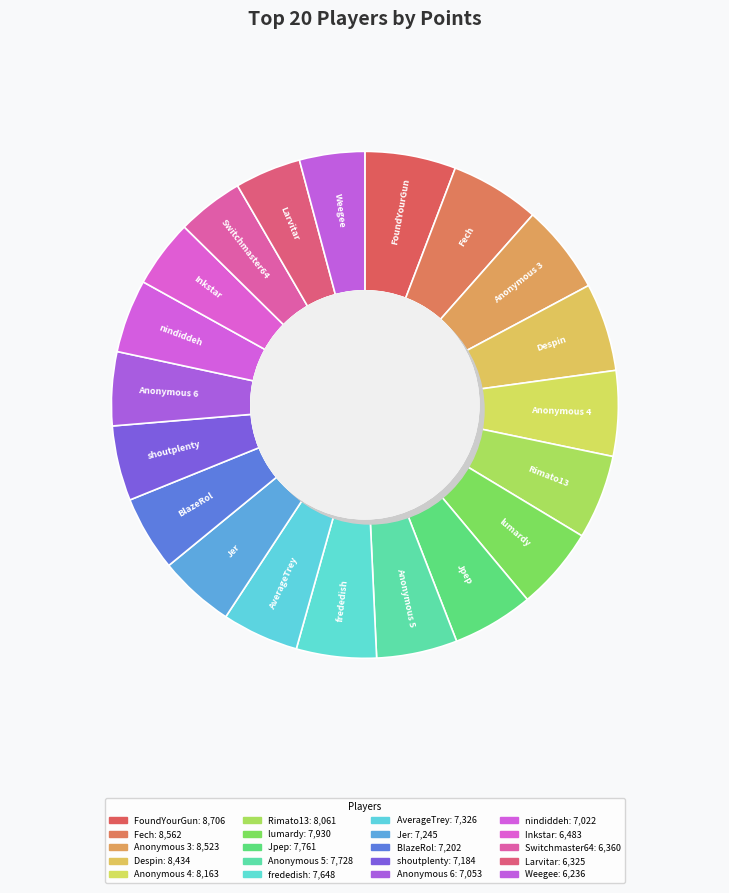

How many segments does this pie chart have?

20